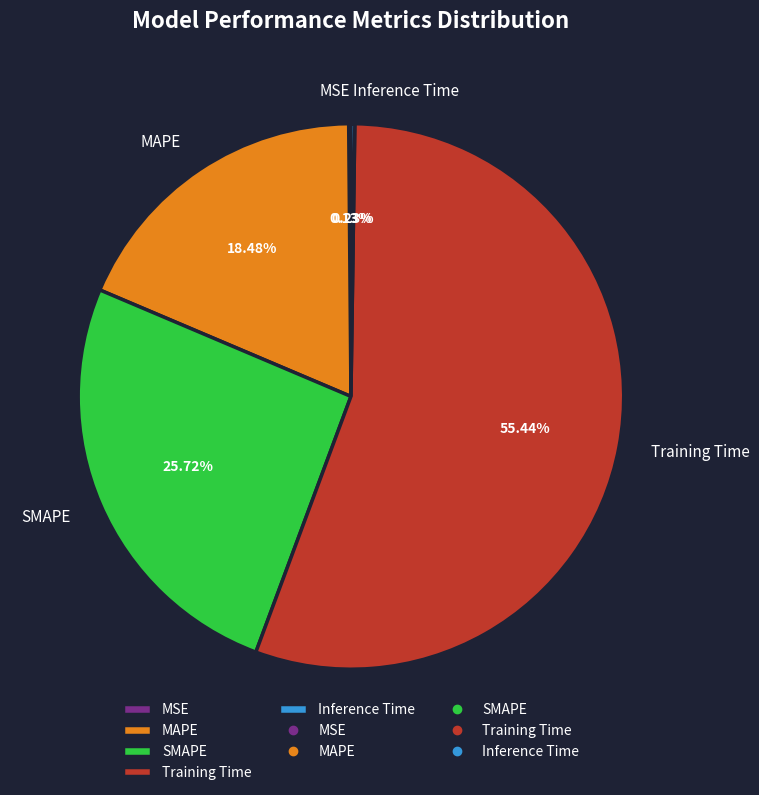

What is the majority slice?

Training Time